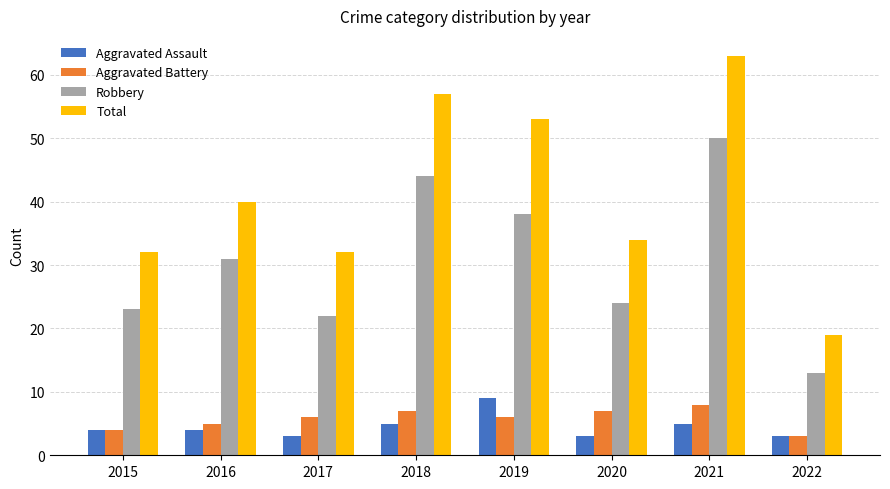

How many values in the Robbery series are below 31?

4